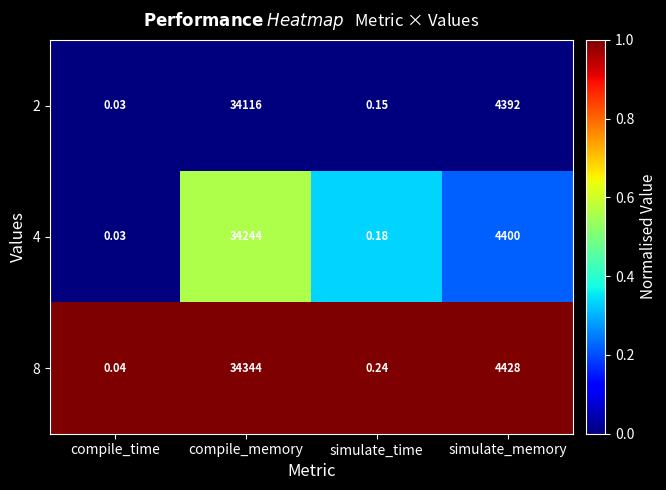

Where is 2 nearest to the value 17058?

simulate_memory